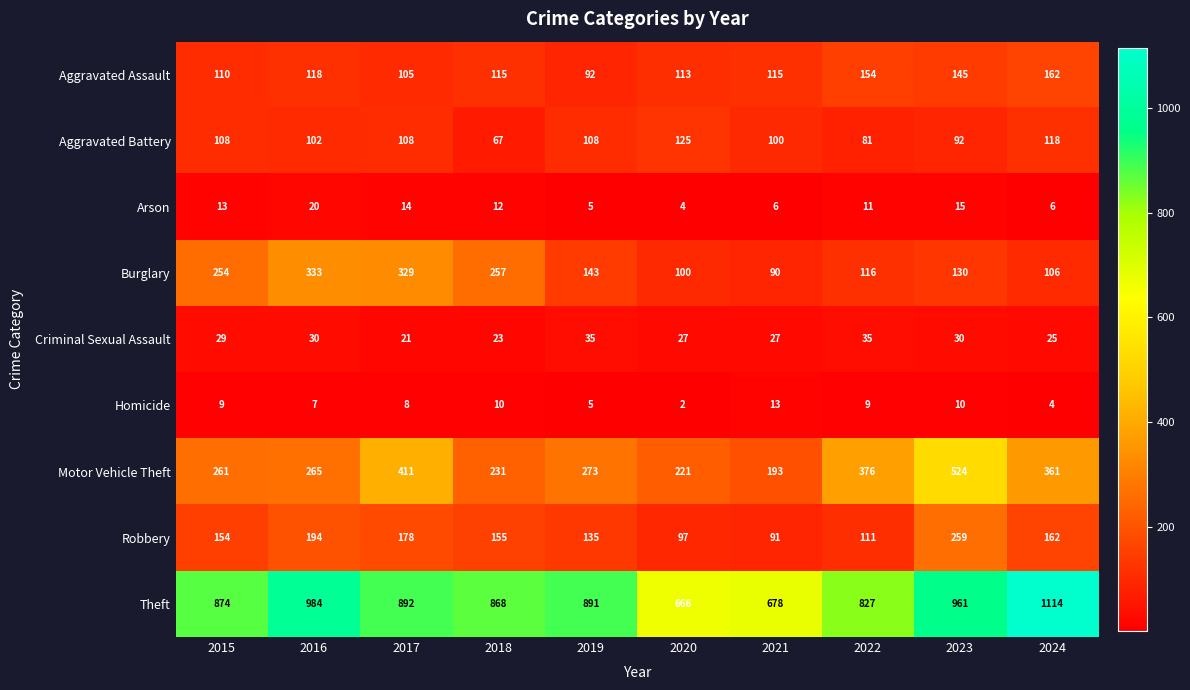

What is the total value across all series at 2018?

1738